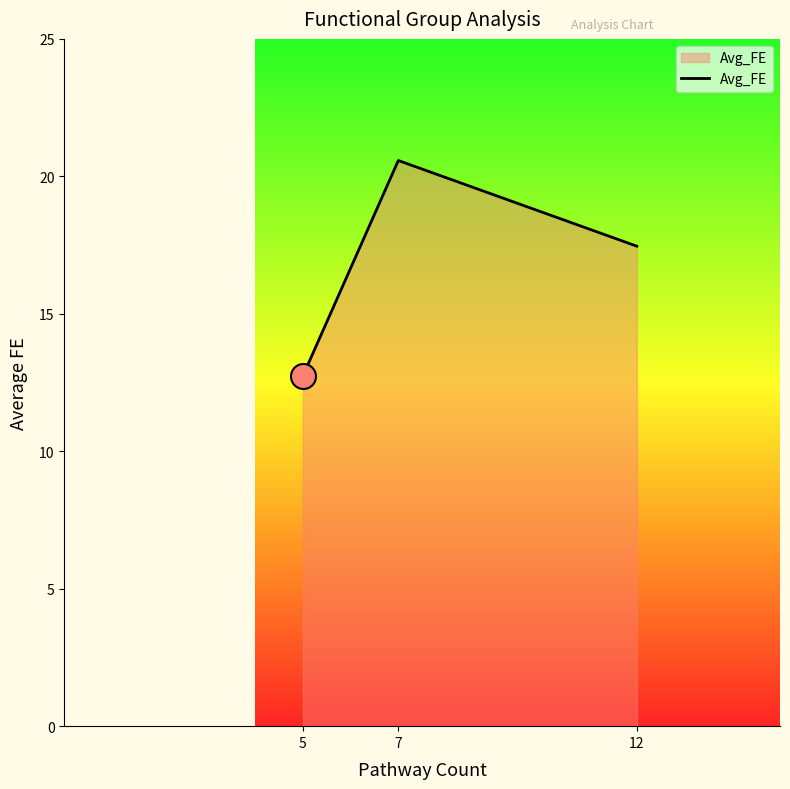

Count the number of values greater than 17.

2